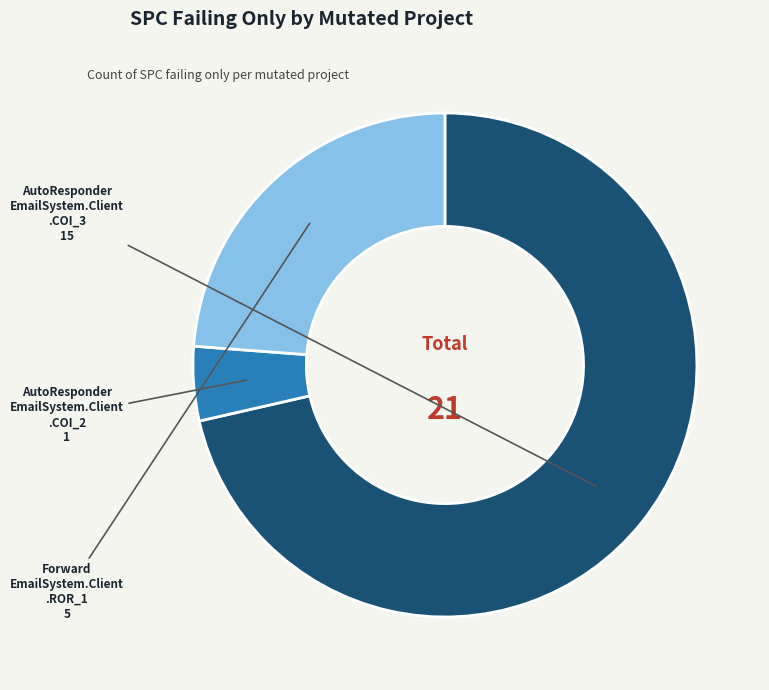

Is there a majority slice in this chart?

Yes